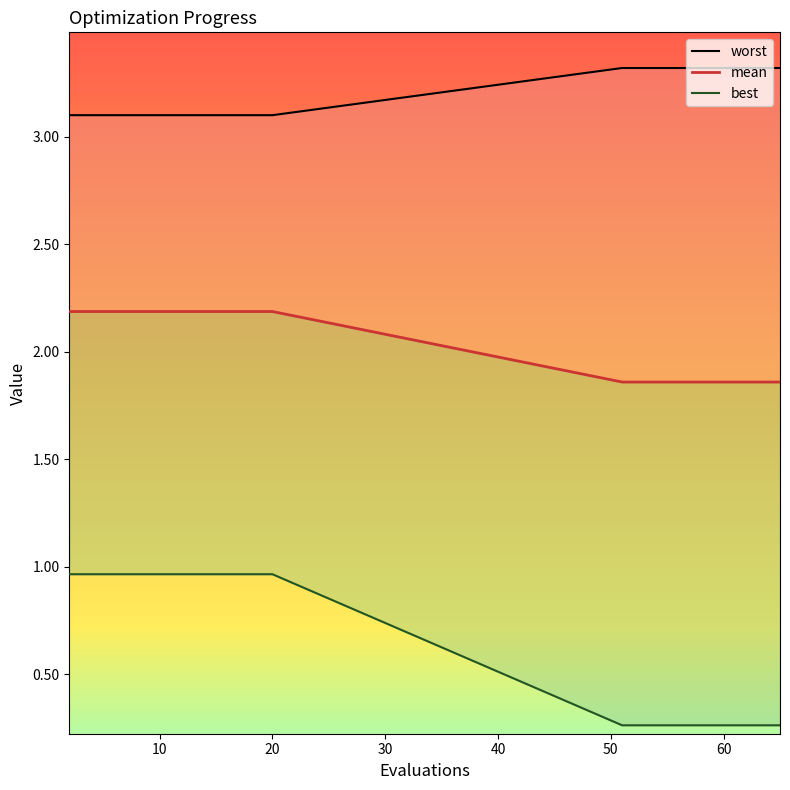

What are all the series names shown in the legend?

worst, mean, best